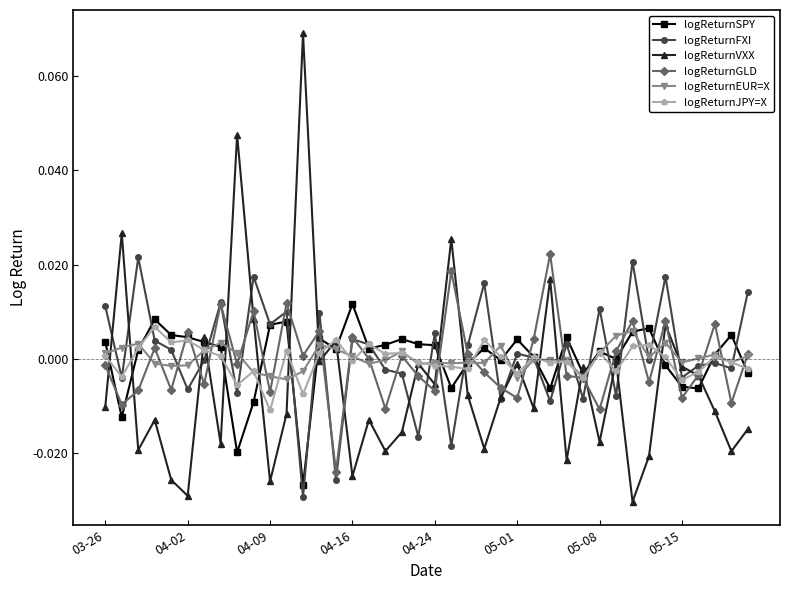

True or false: logReturnSPY has more than 1 interior local peaks.

True